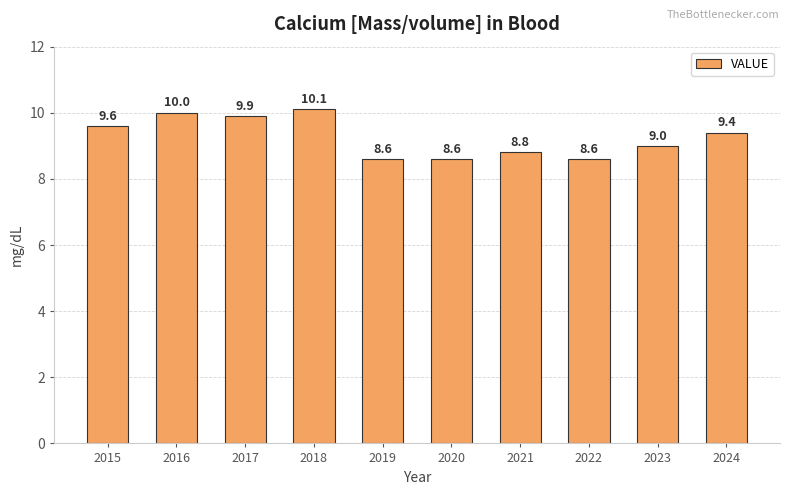

How many bars are there in total?

10